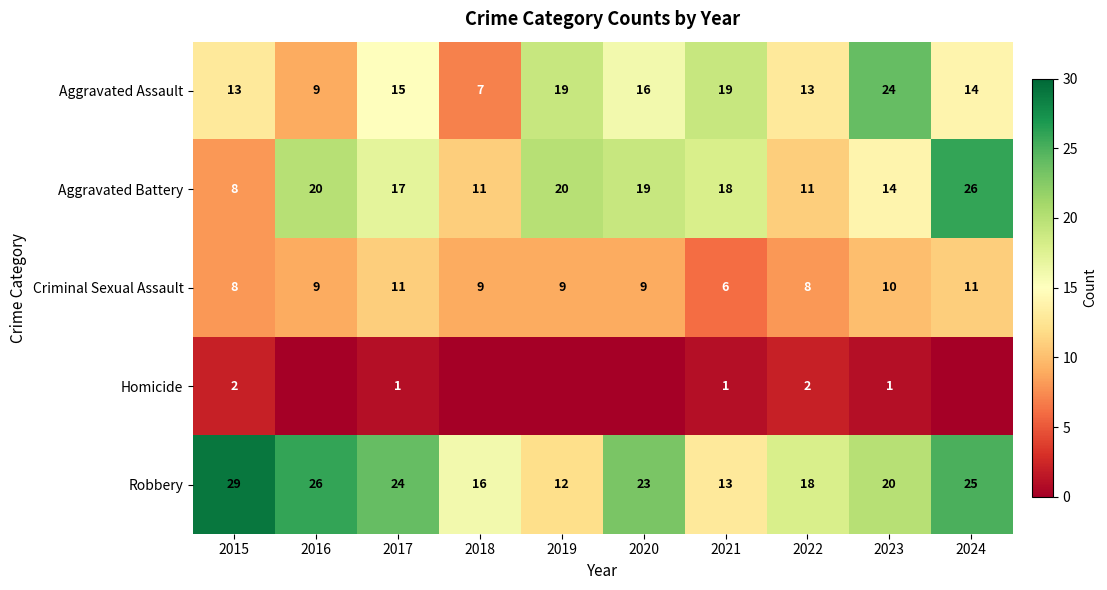

What is the difference between the maximum and minimum values in the Aggravated Assault series?

17